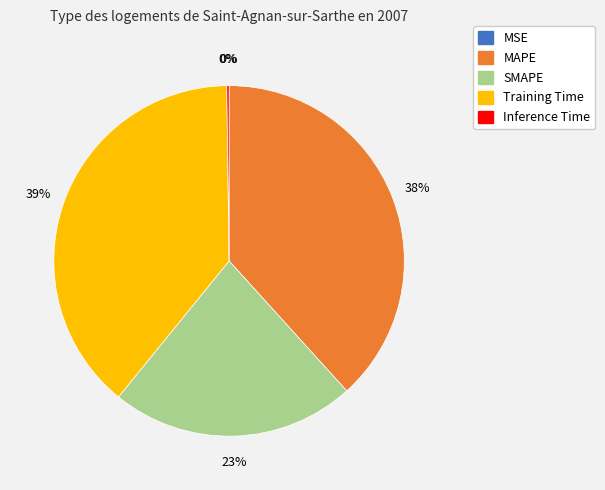

What is the ratio of the value at Training Time to the value at MAPE?

1.0